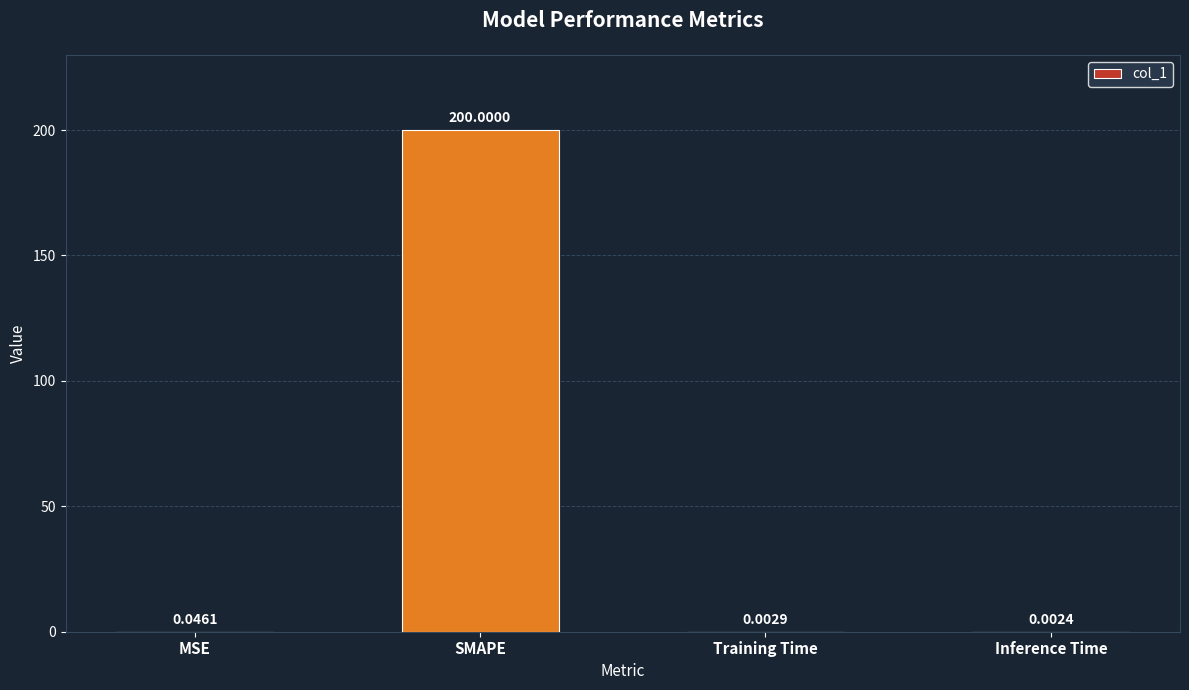

At which category does the chart reach its peak across all series?

SMAPE